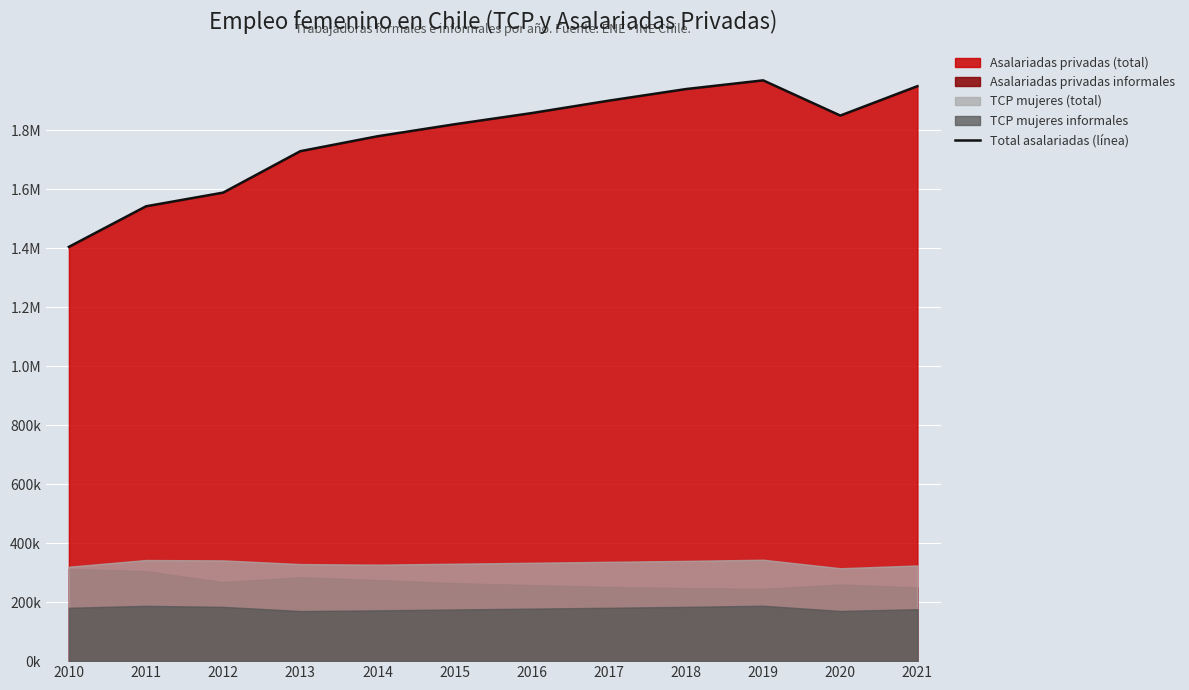

Between 2017 and 2016, which is larger?

2017